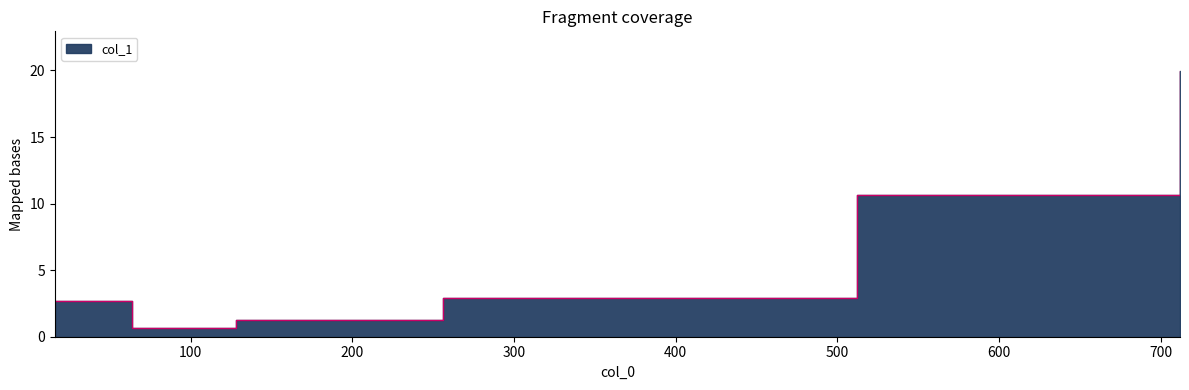

Read the value at 16.

2.7